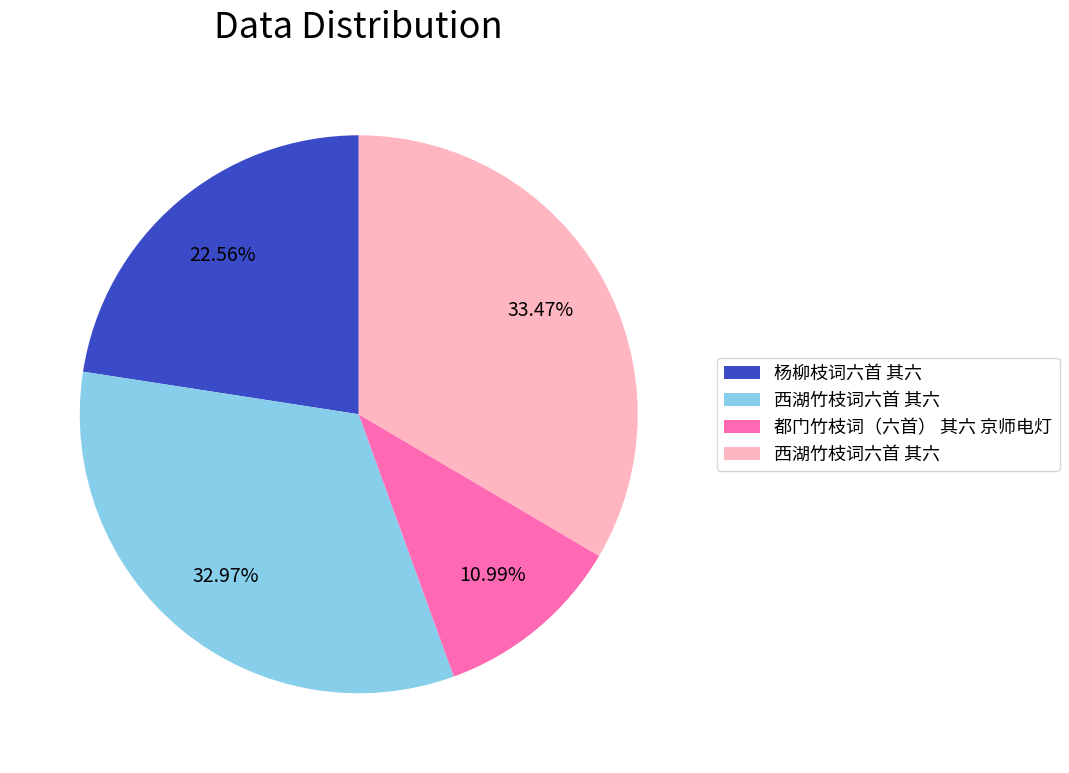

How many slices are in this pie chart?

4